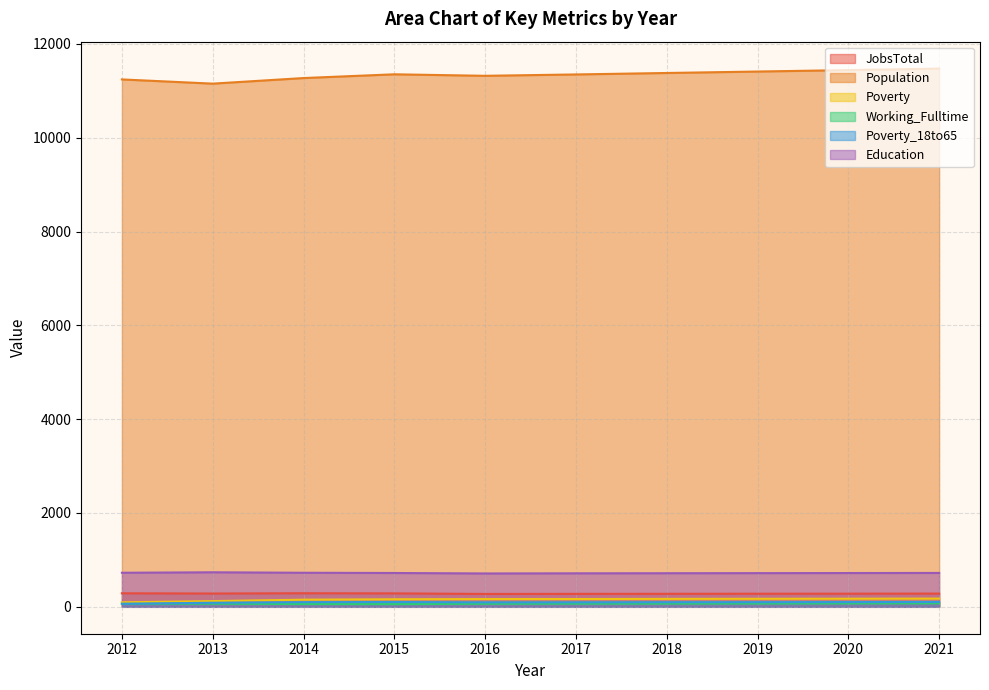

The Poverty series shows 165 at 2016. True or false?

True